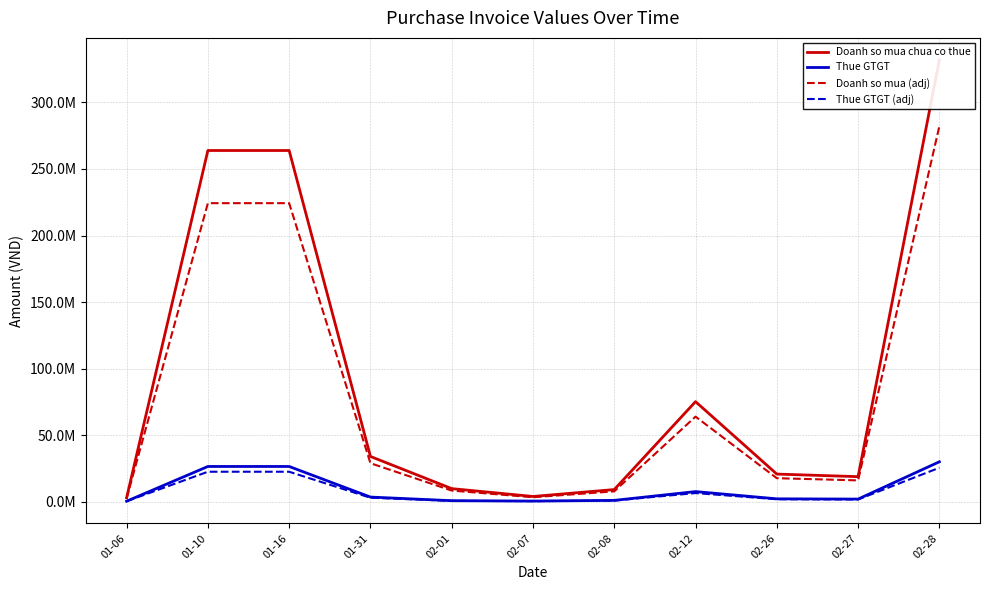

True or false: Doanh so mua chua co thue and Thue GTGT cross at least once.

False